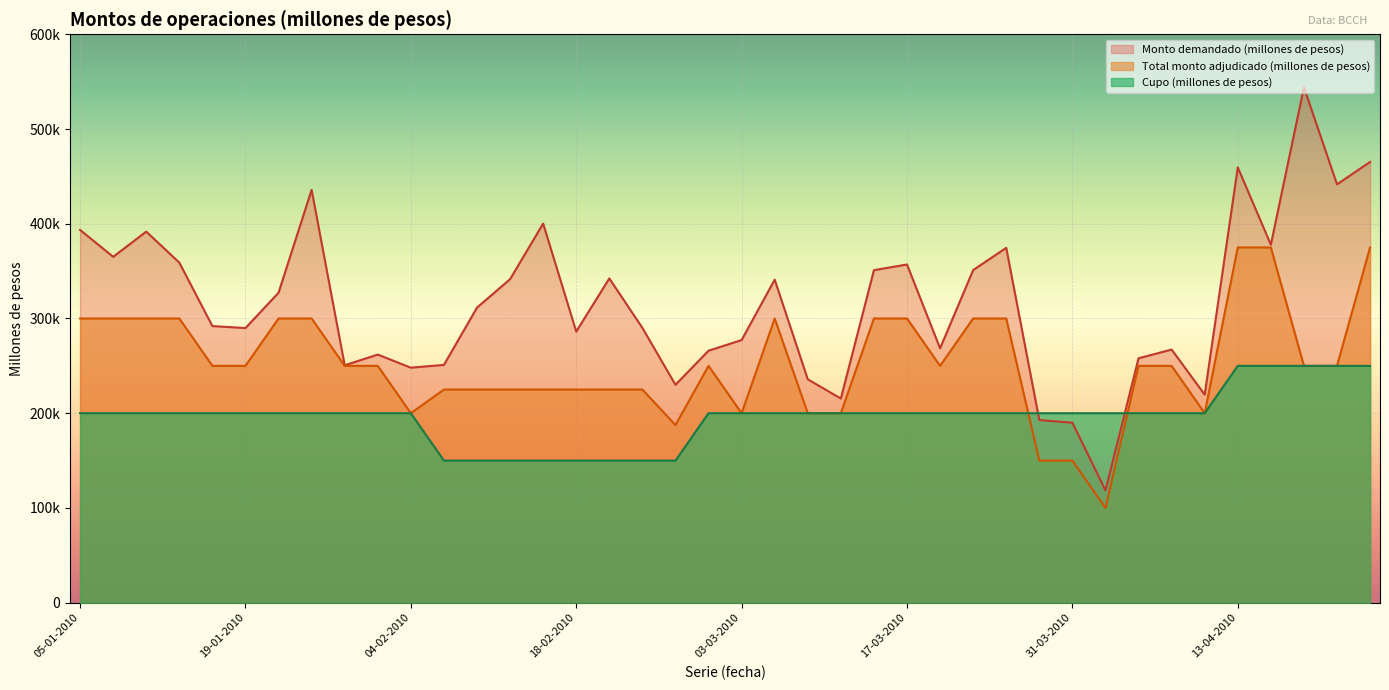

Which label corresponds to the smallest value in the chart?

01-04-2010